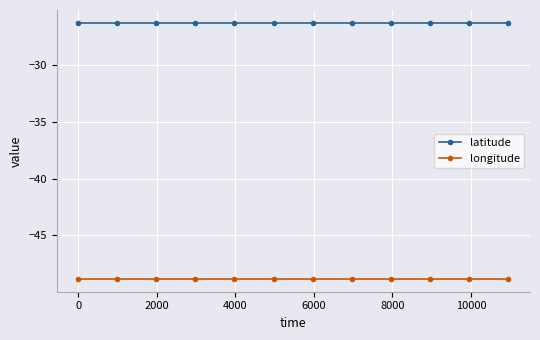

True or false: longitude and latitude intersect in this chart.

False